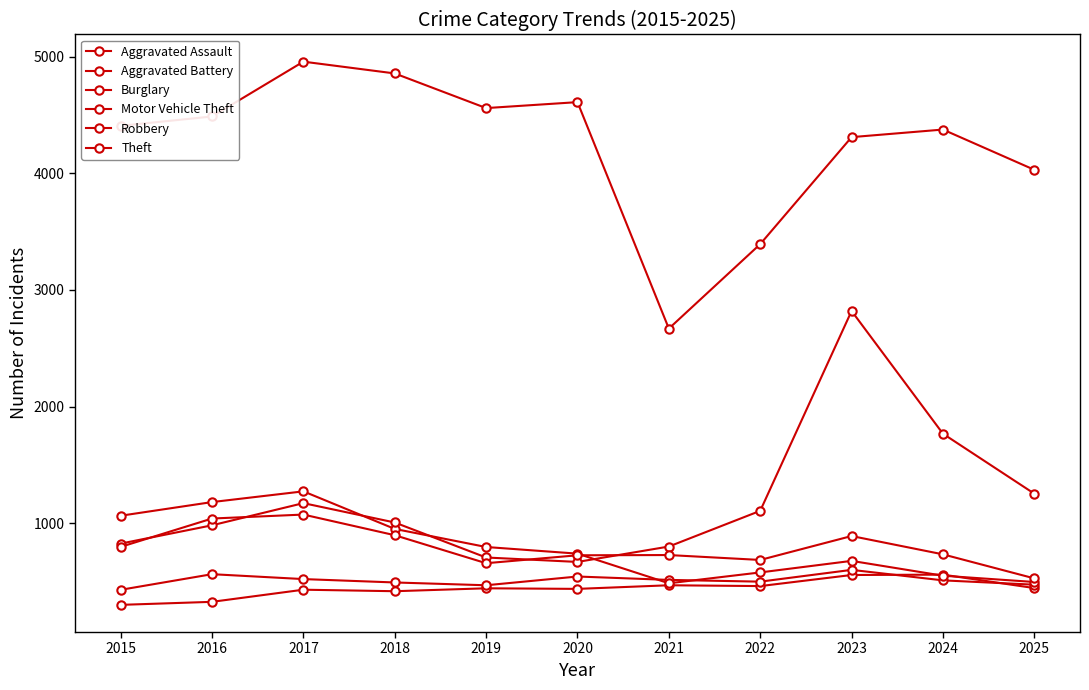

True or false: Motor Vehicle Theft has a value of 438 at 2016.

False